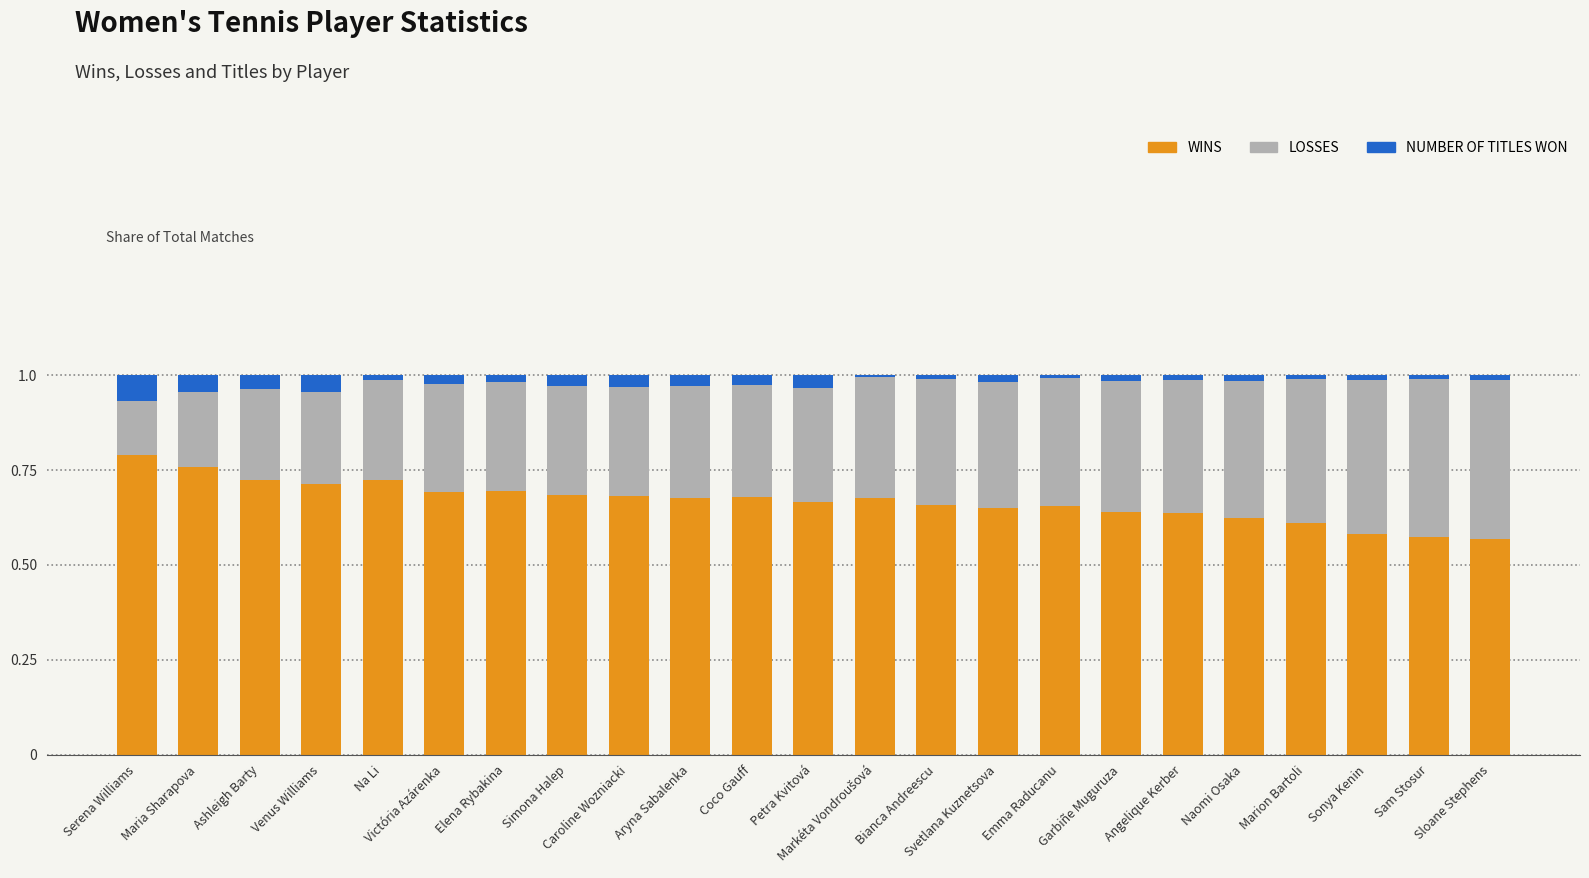

At which label does WINS reach its peak?

Serena Williams